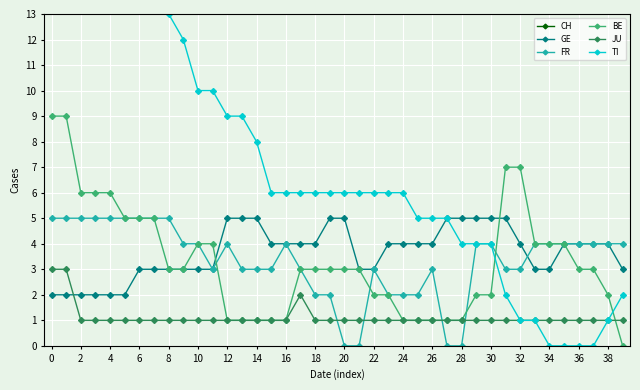

True or false: GE and JU cross at least once.

True